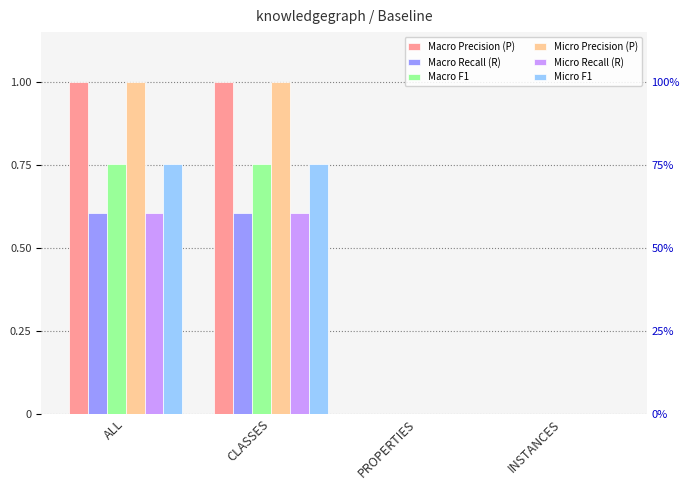

What is the greatest value displayed?

1.0